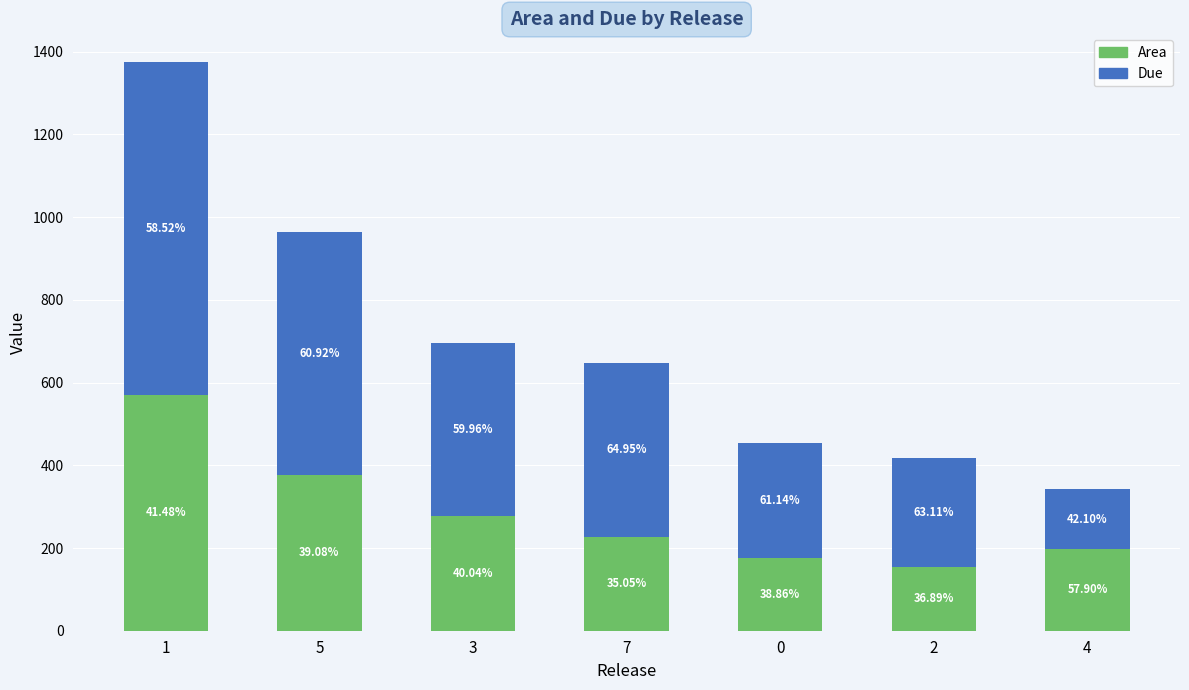

At 4, list the series in order from largest to smallest.

Area, Due